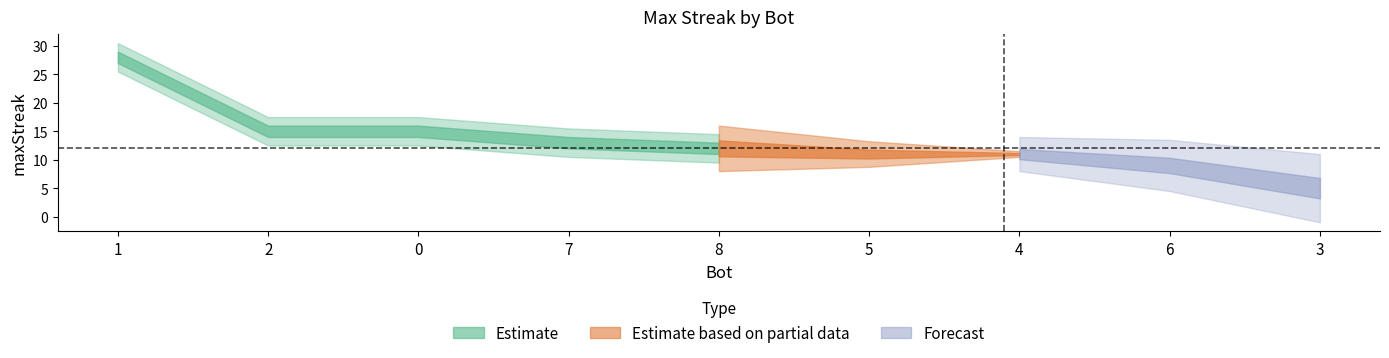

At which label is the value closest to 16?

2